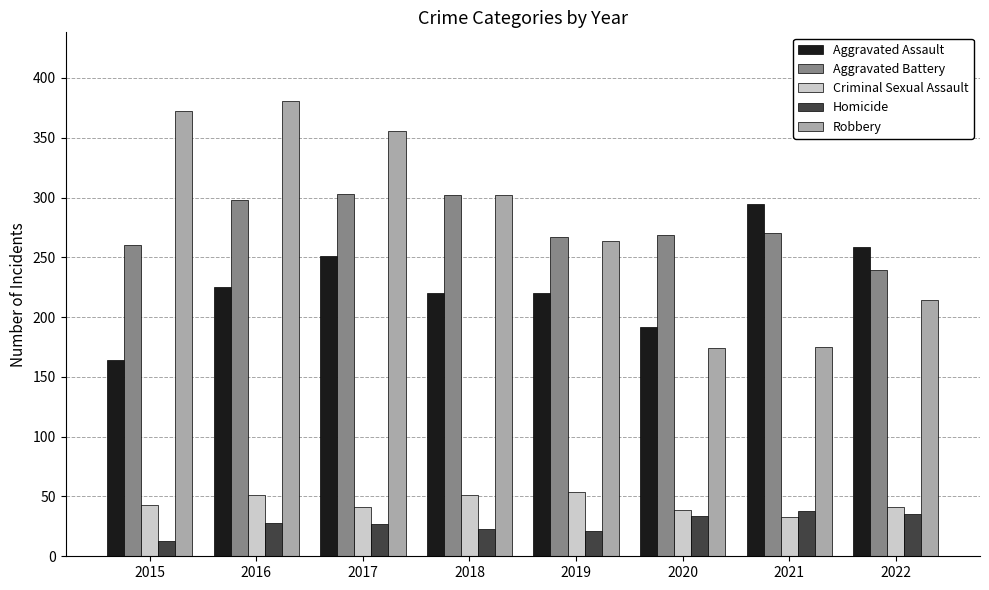

Which series has the largest total across all categories?

Robbery